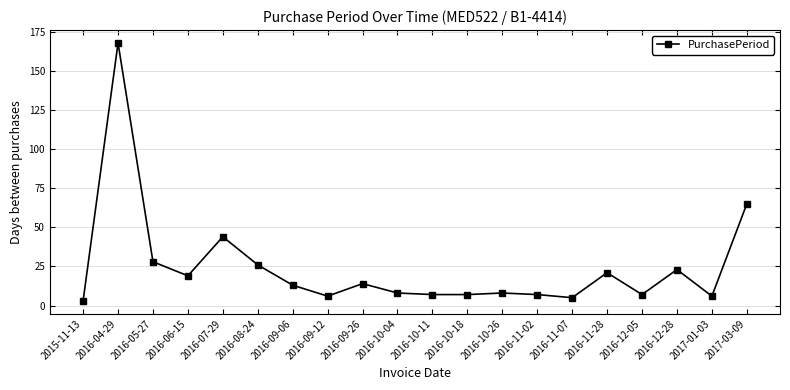

What is the difference between the values at 2016-04-29 and 2016-10-18?

161